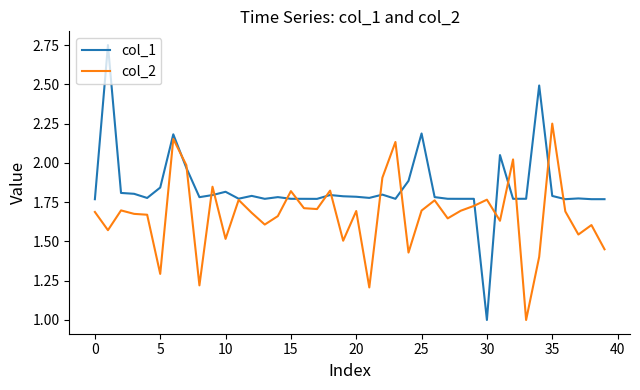

Which series has the largest range (max minus min)?

col_1